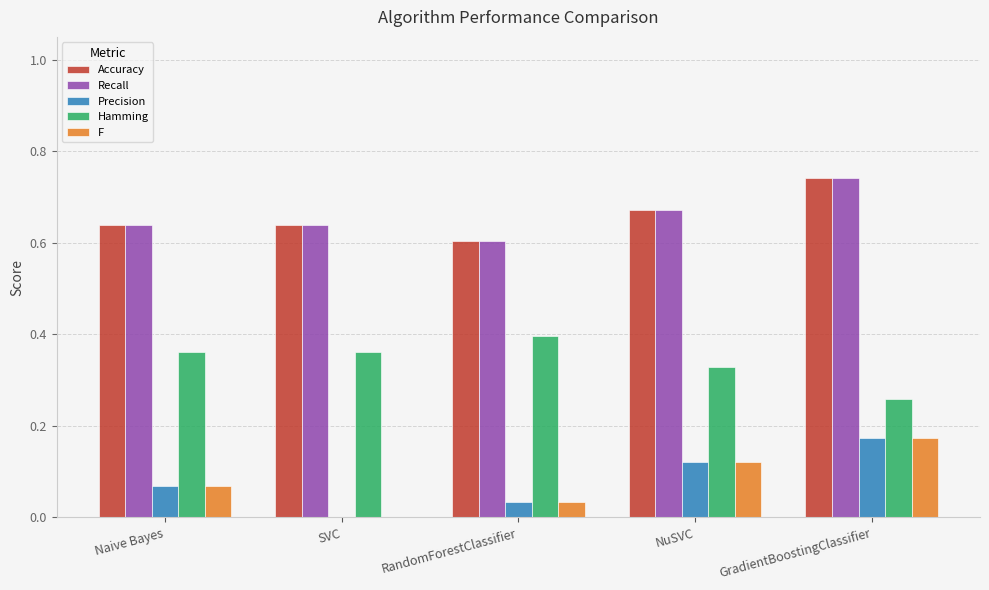

What is the sum of the Hamming values at RandomForestClassifier and SVC?

0.8